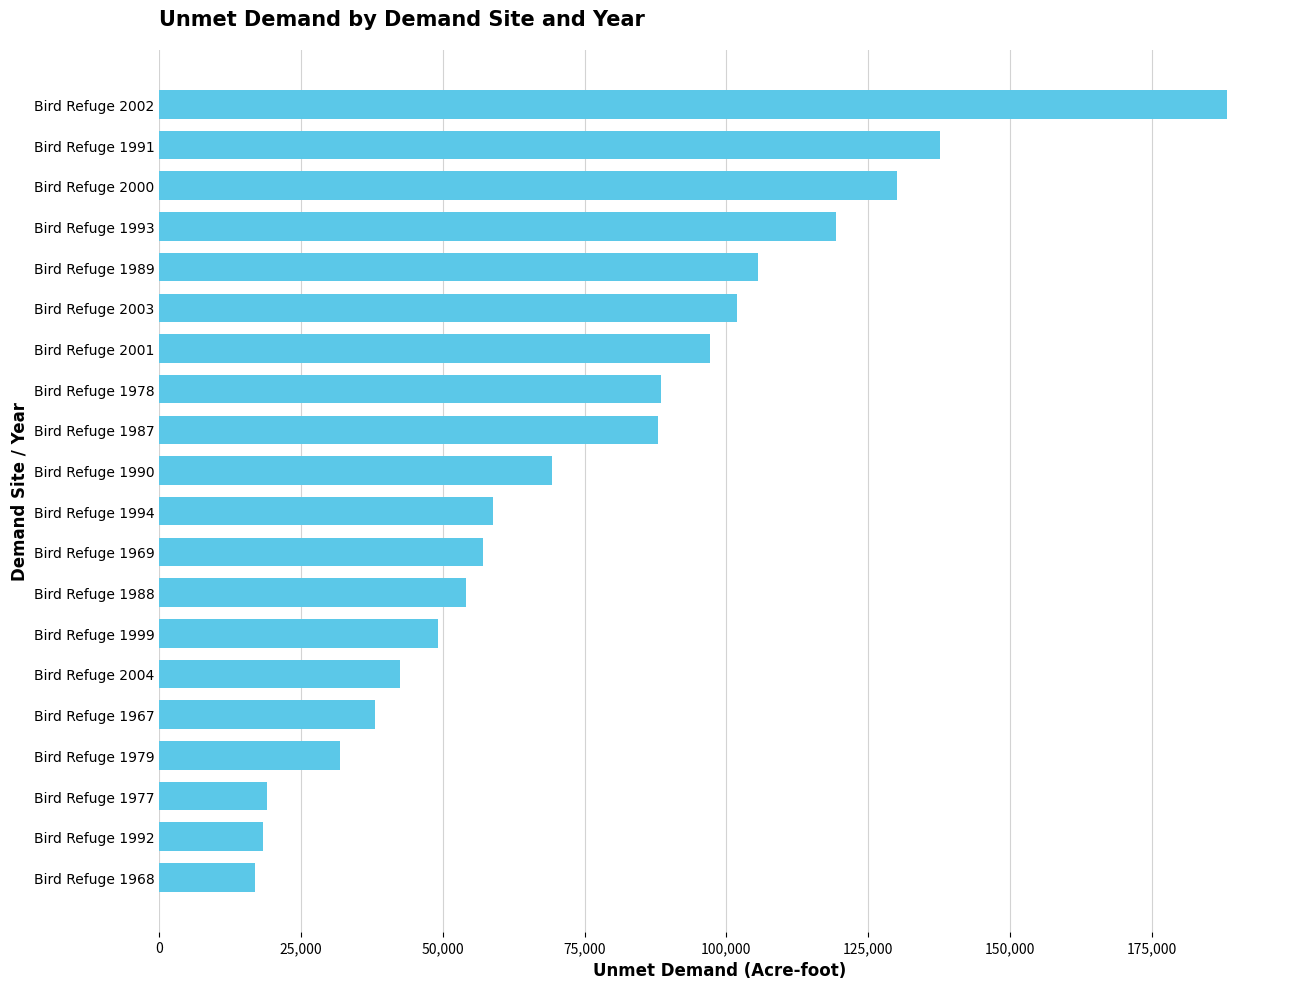

At which label is the value closest to 102529?

Bird Refuge 2003